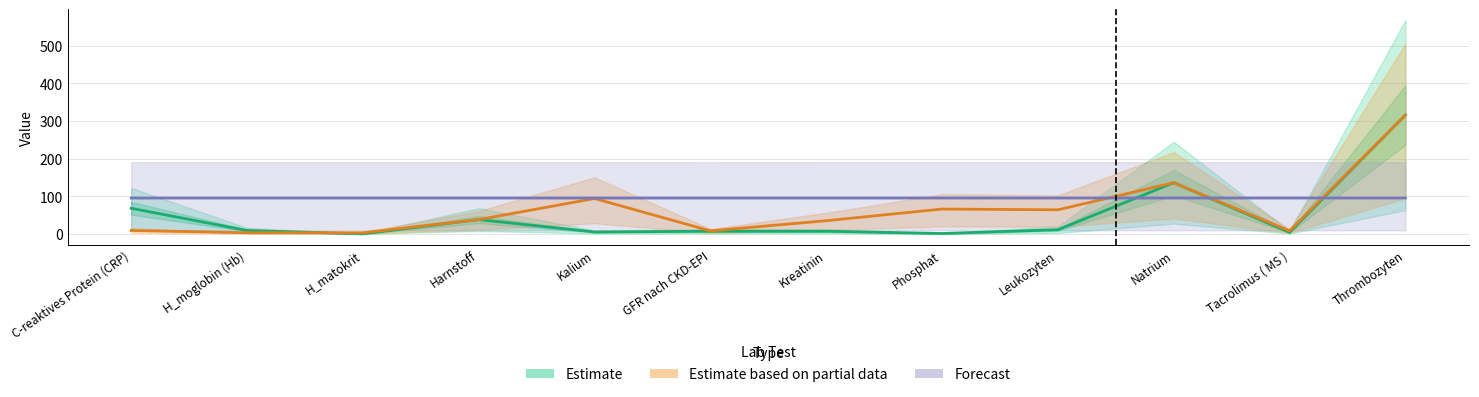

Between Harnstoff and Leukozyten, which series saw the biggest shift?

Estimate